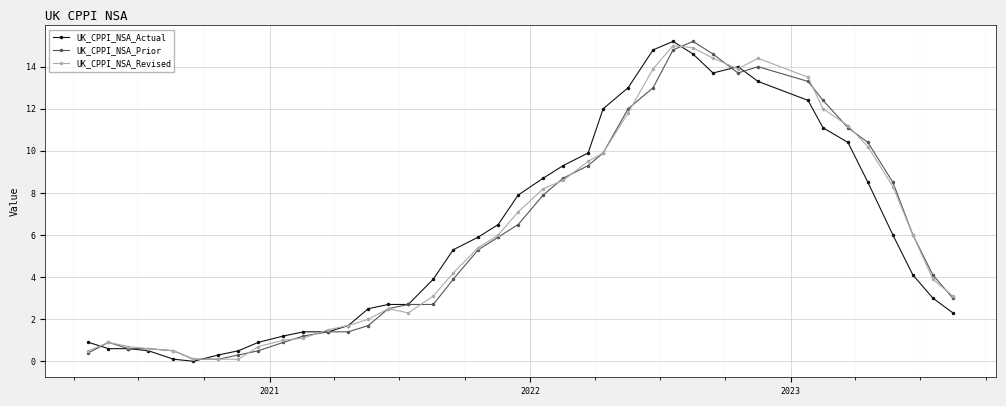

How many data points in UK_CPPI_NSA_Revised are less than 5?

20